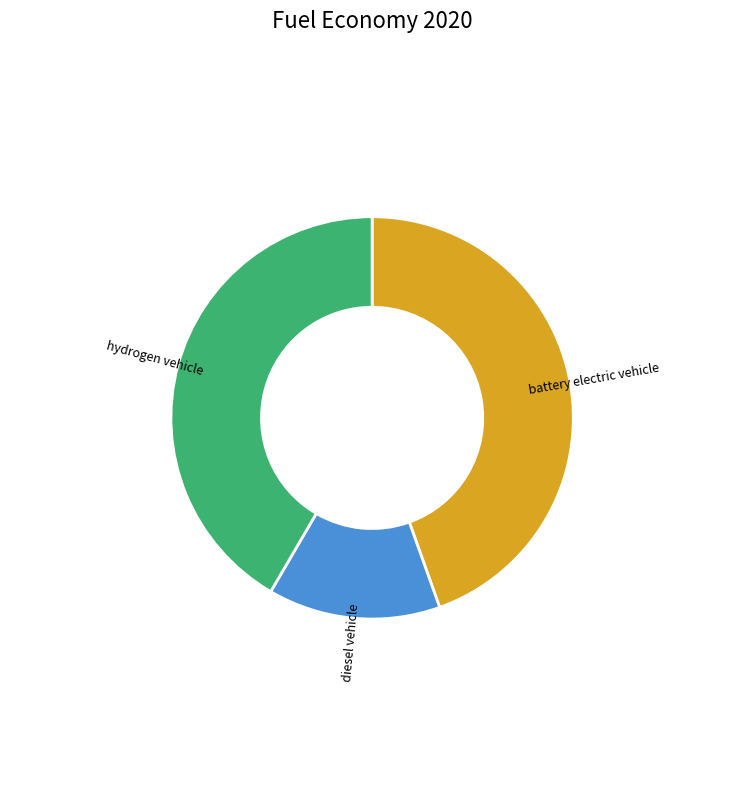

How many slices are in this pie chart?

3